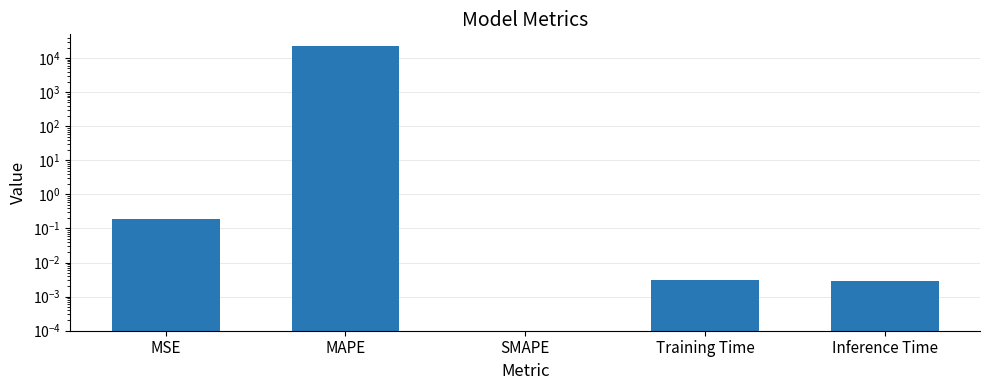

What is the difference between the second highest and second lowest values?

0.2